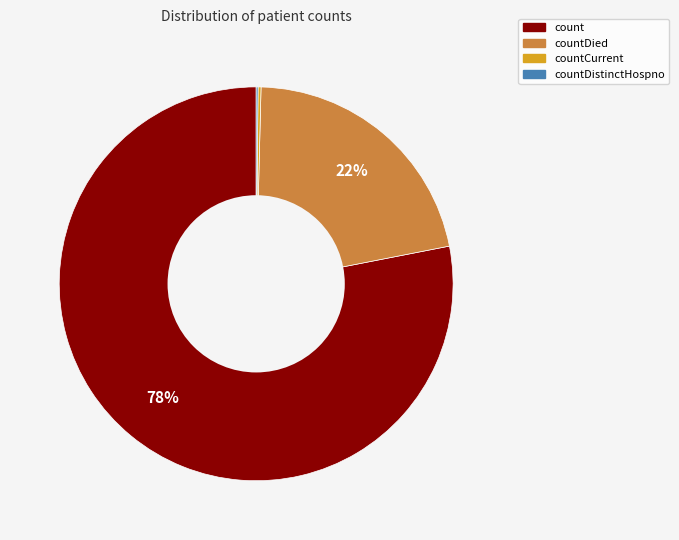

To the nearest percent, what is the average slice percentage?

25%